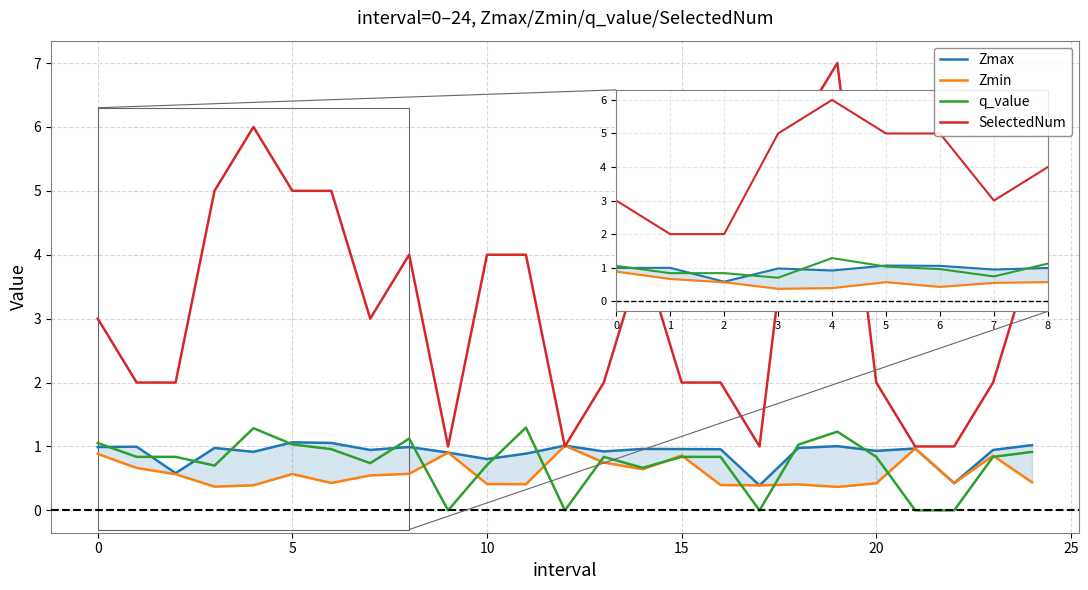

What is the highest value of the Zmin series?

1.0